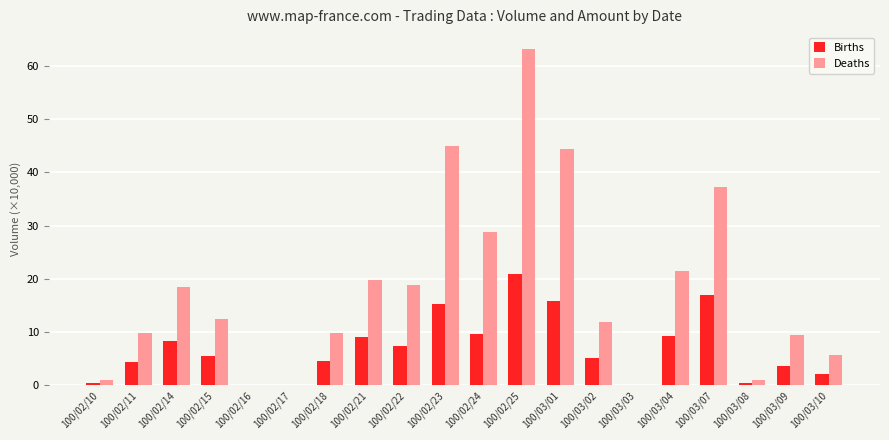

Is it true that Deaths equals 13.8 at 100/02/11?

False